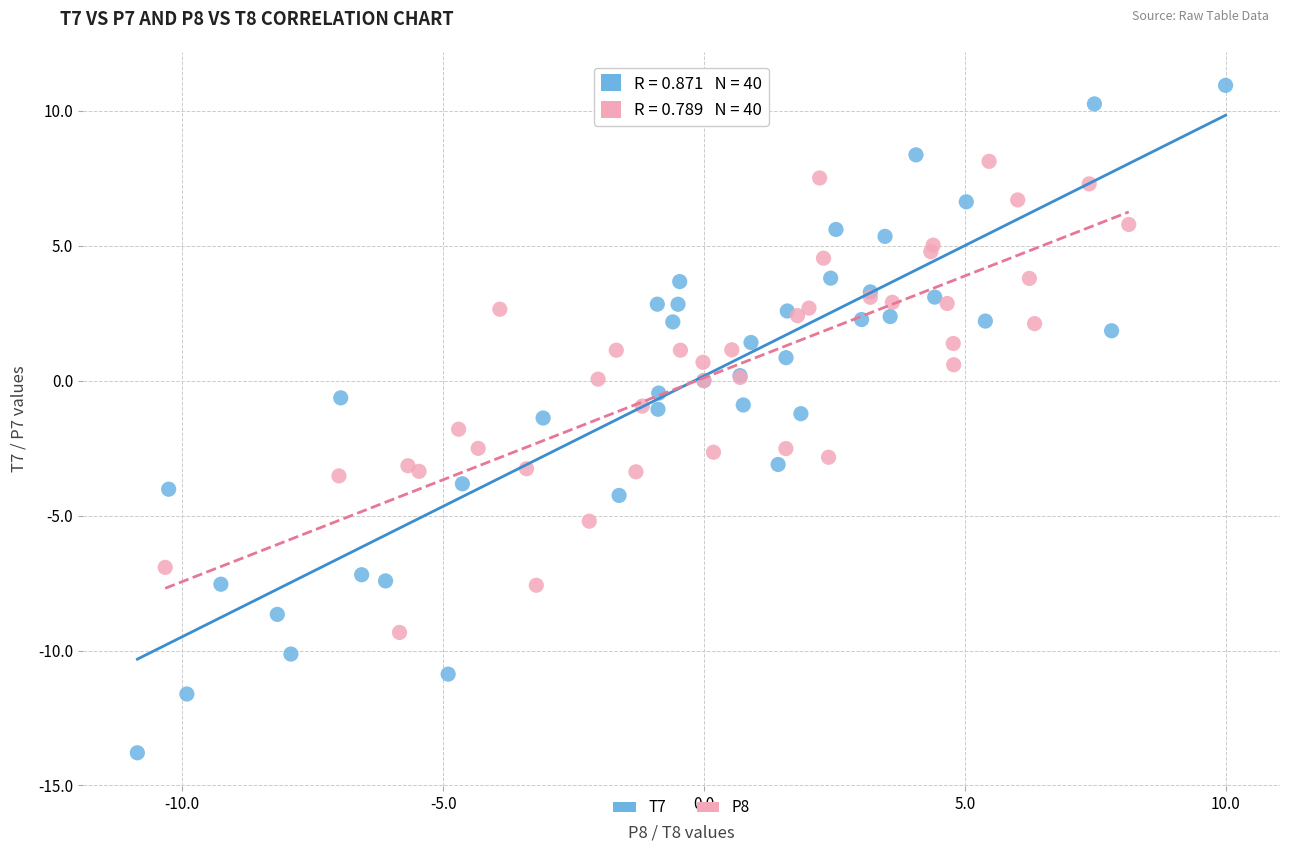

Which series contains the highest Y value?

T7